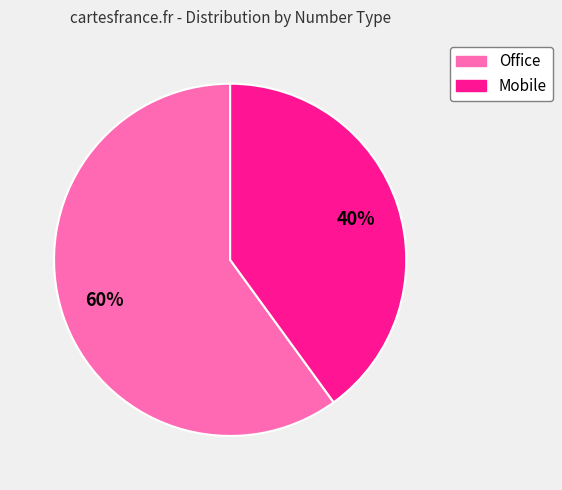

What is the largest slice in the pie chart?

Office